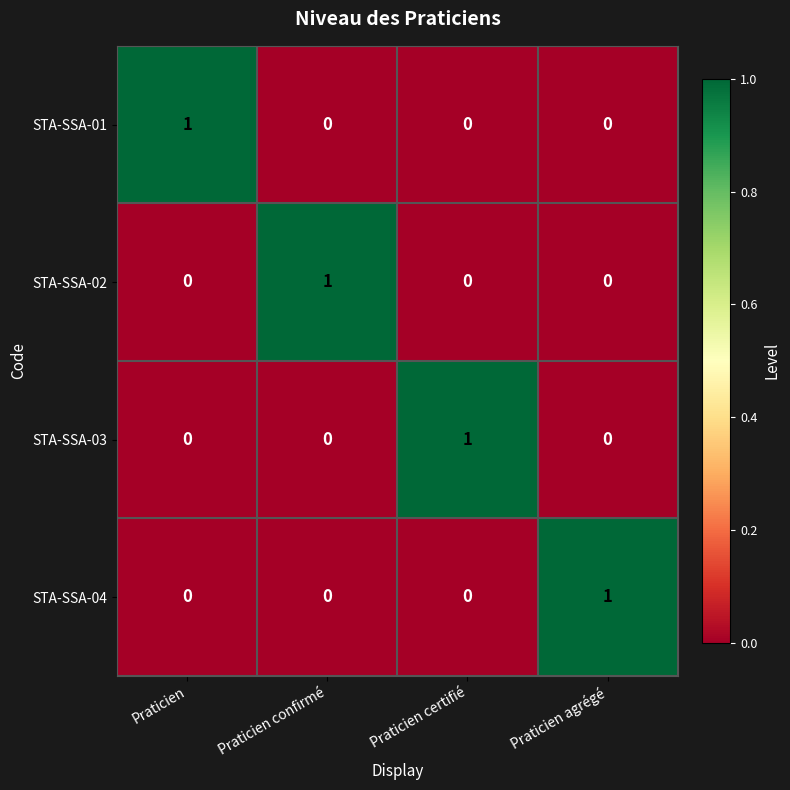

Is the value of STA-SSA-03 at Praticien certifié greater than the value of STA-SSA-04 at Praticien?

Yes